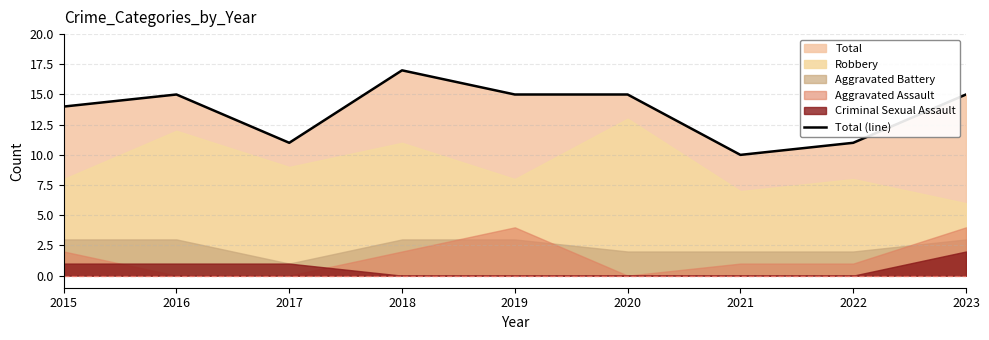

What is the difference between the maximum and minimum values?

7